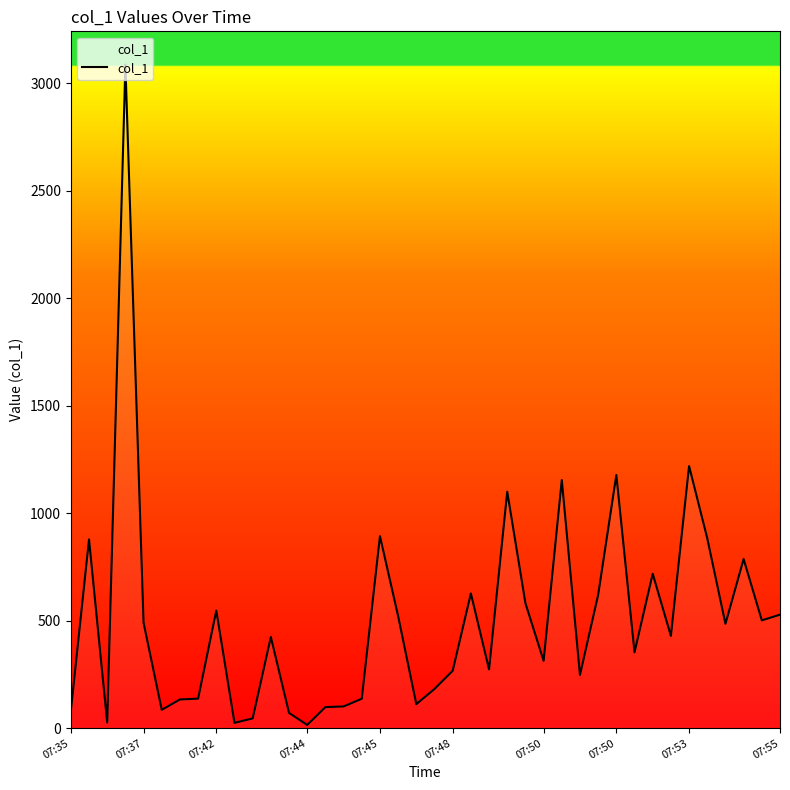

What is the smallest value displayed?

14.8